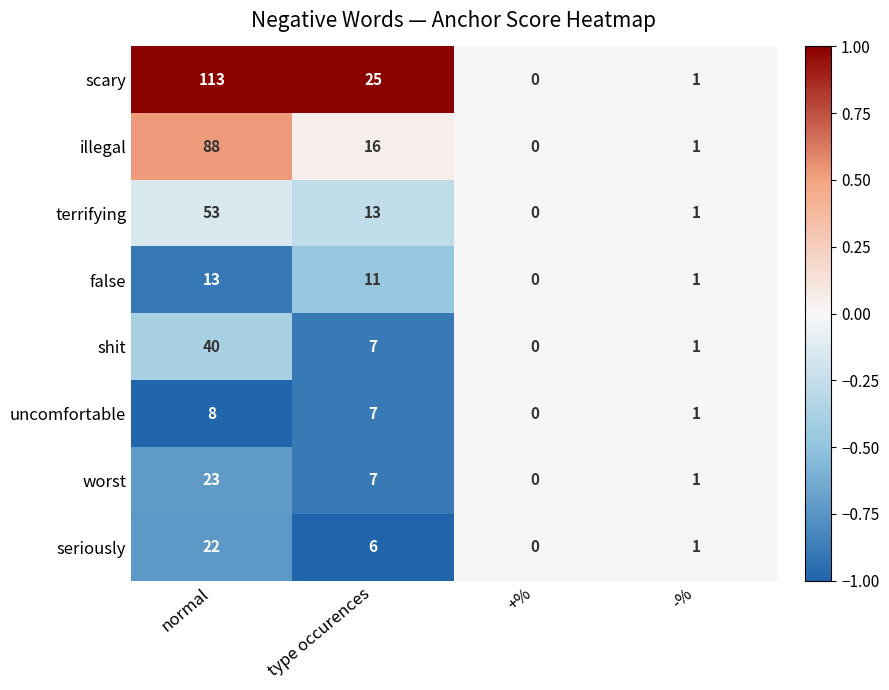

What is the sum of the seriously values at type occurences and +%?

6